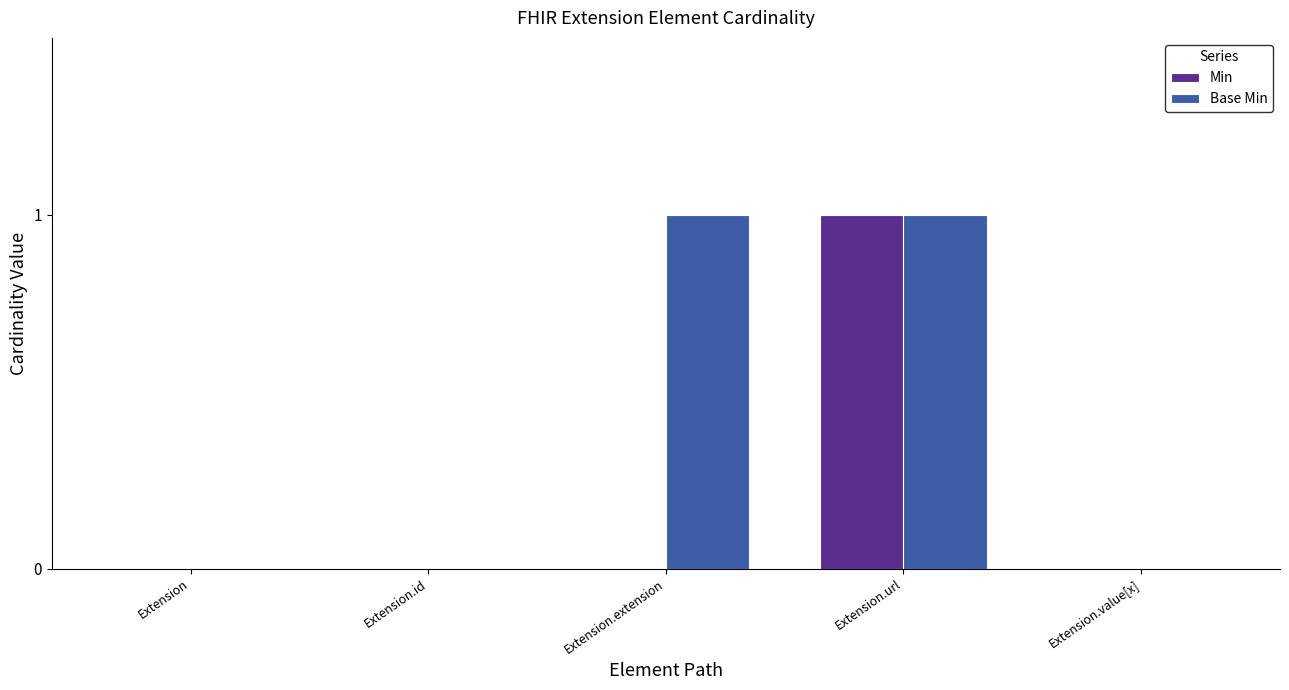

Is it true that Base Min equals 2 at Extension.extension?

False